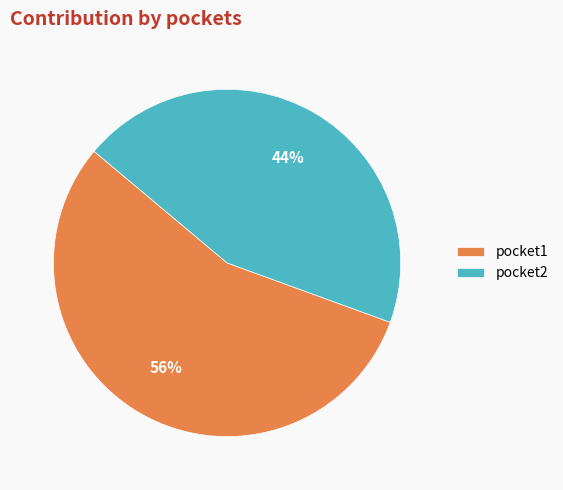

To the nearest percent, what portion does pocket2 represent?

44%